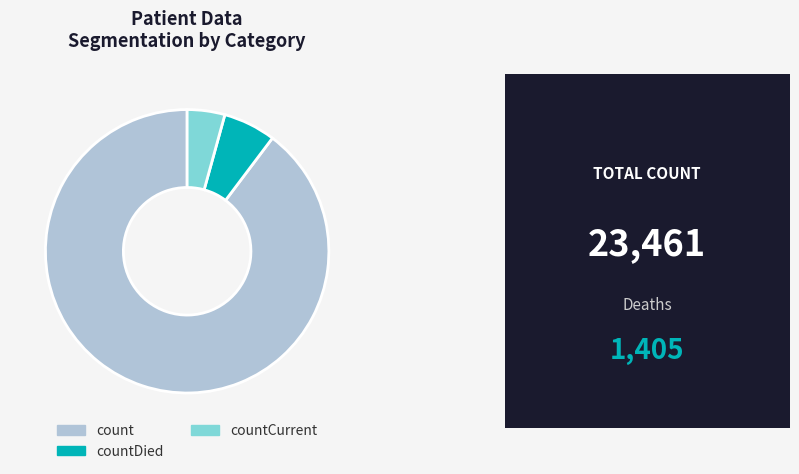

Which slice is the smallest?

countCurrent